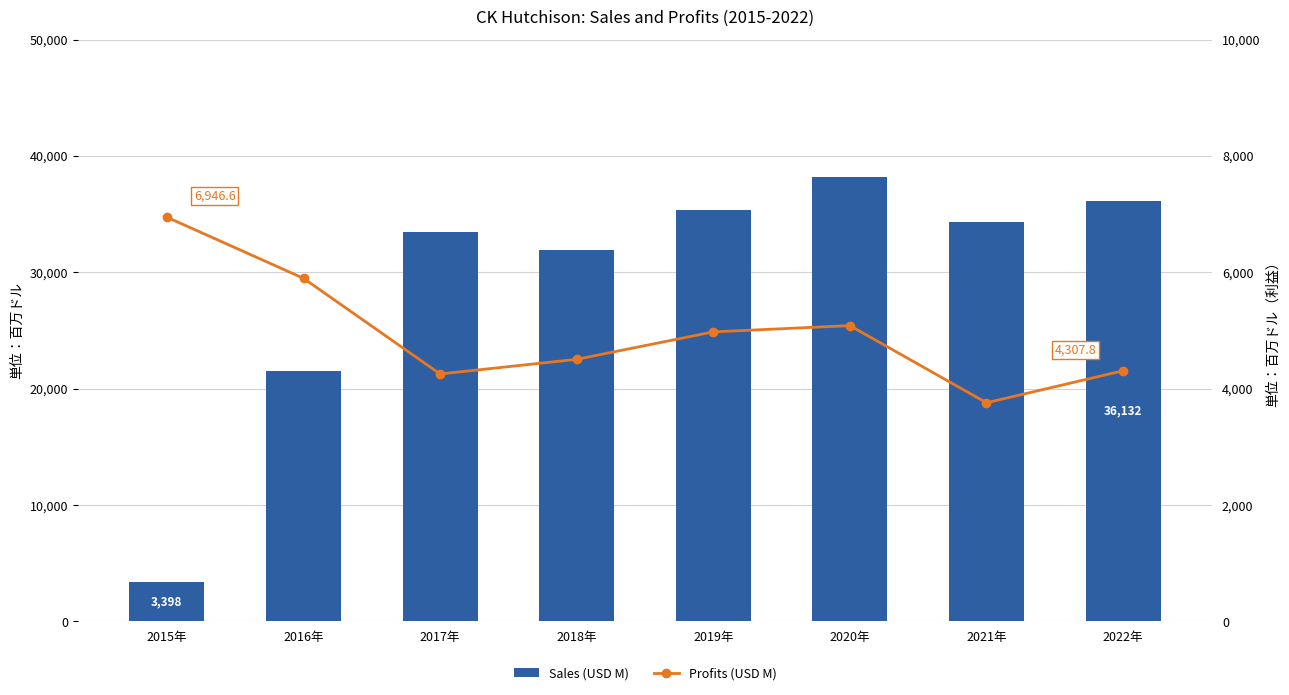

Is it true that Profits (USD M) equals 7463.1 at 2022年?

False